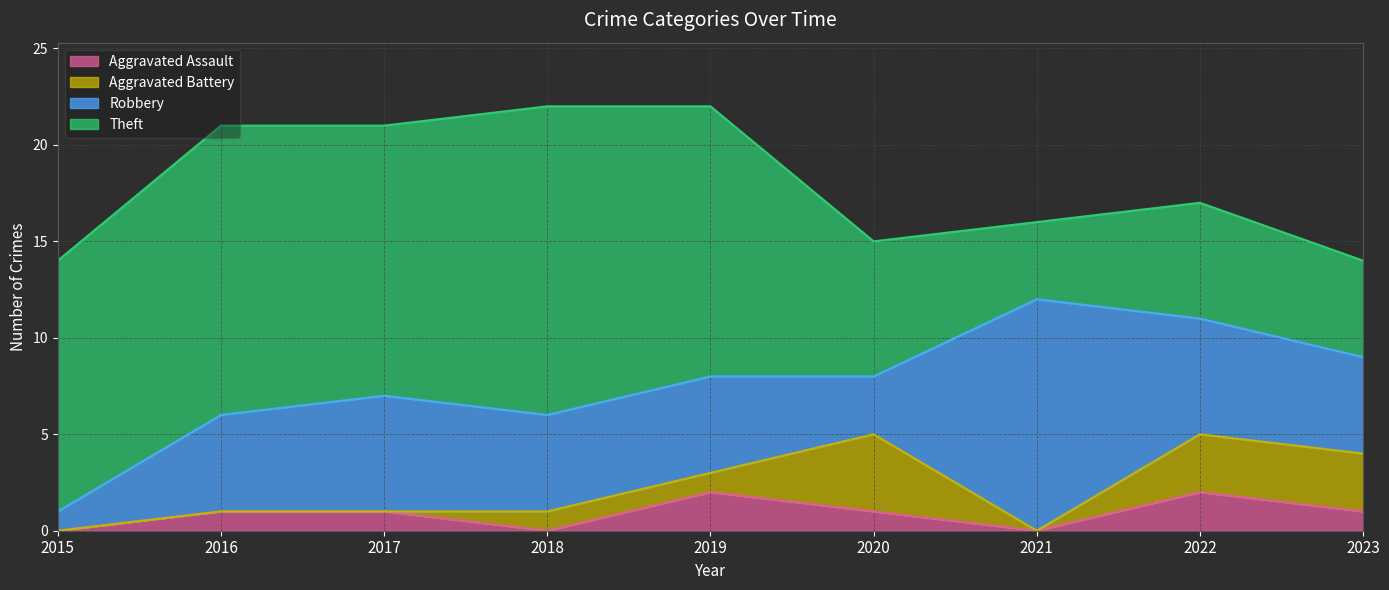

The value of Robbery at 2019 is 8. True or false?

False